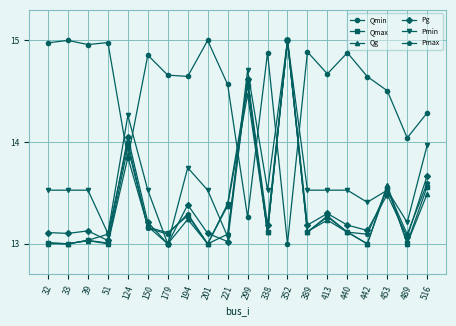

What is the difference between the second highest and minimum values in the Qg series?

1.5